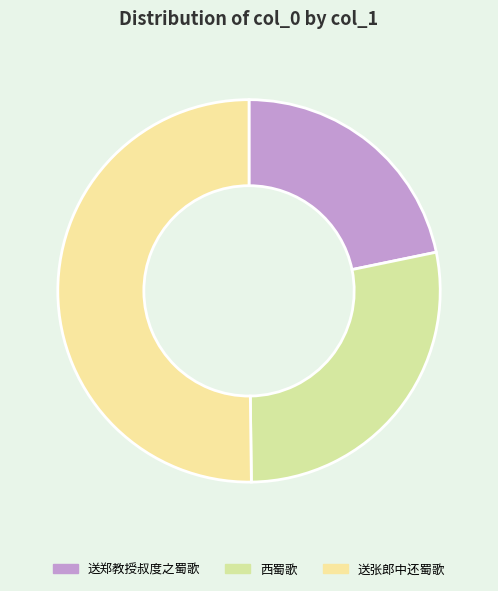

How many segments does this pie chart have?

3